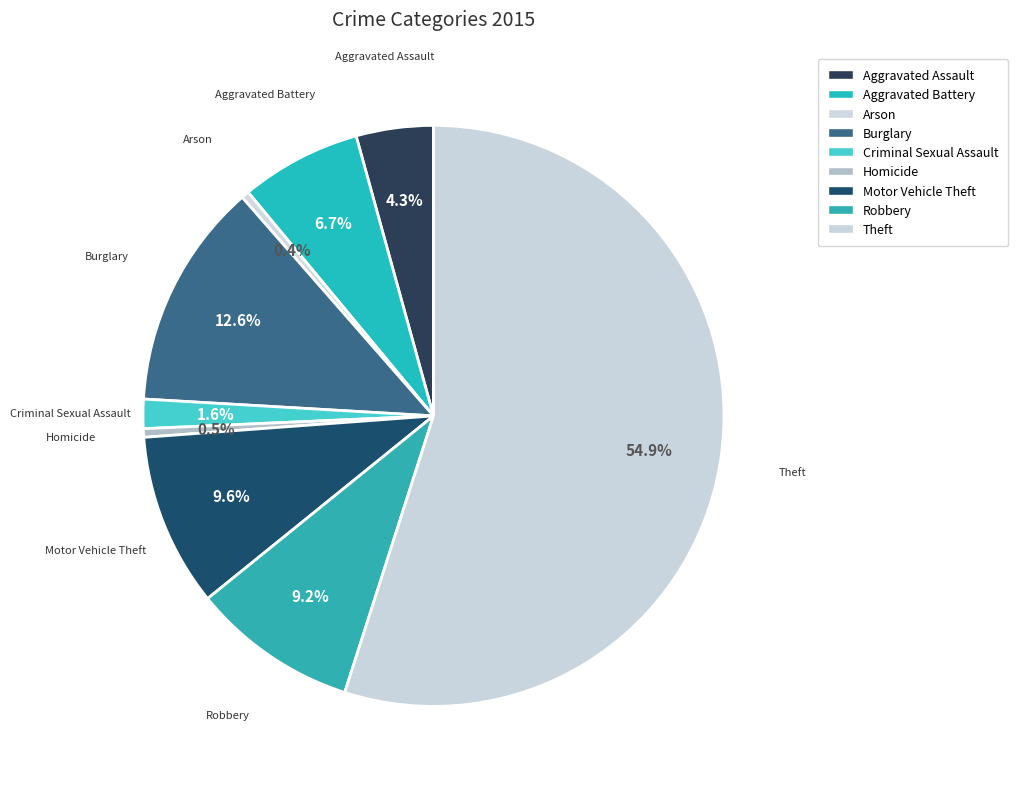

How many slices are in this pie chart?

9